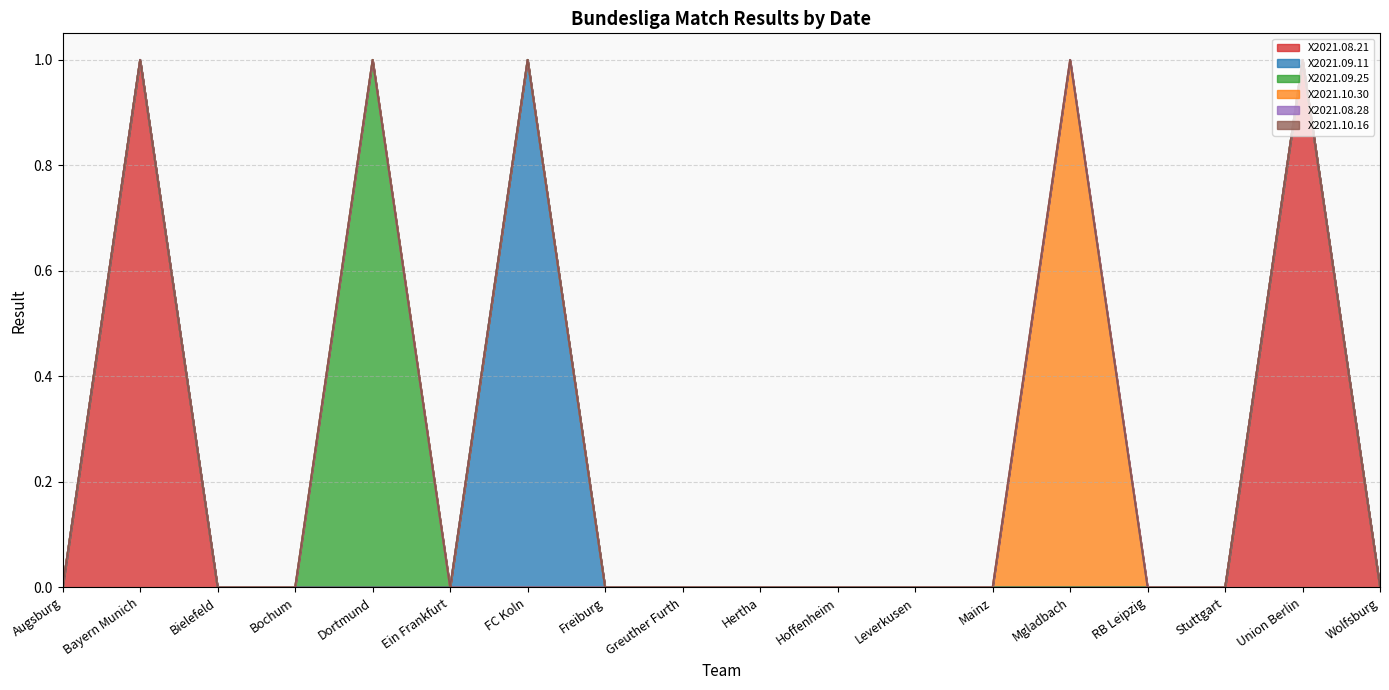

True or false: X2021.10.30 has more than 2 interior local peaks.

False